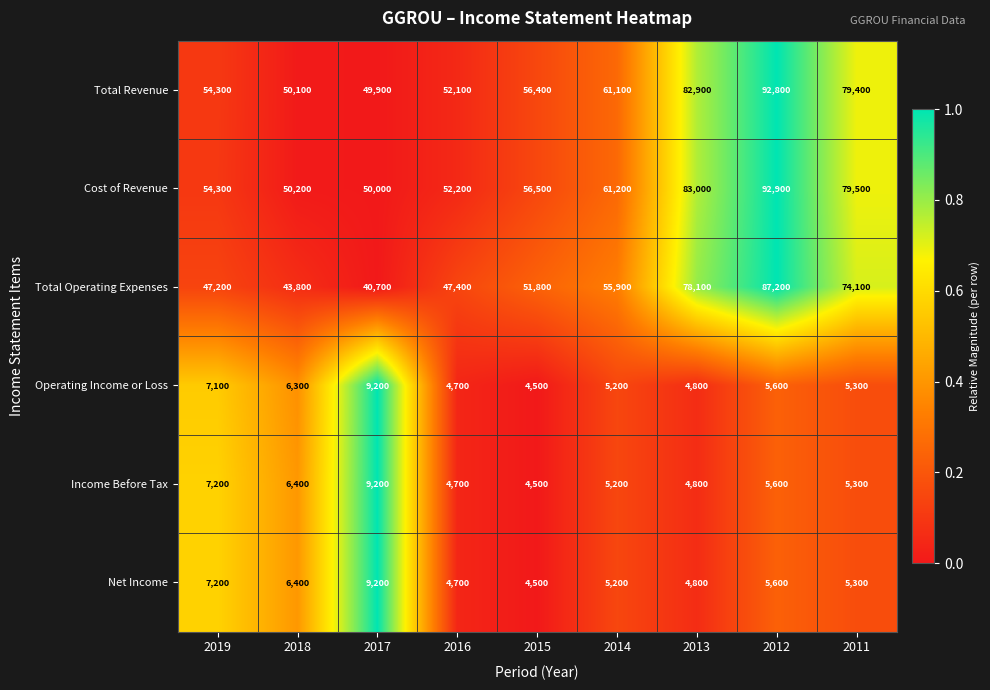

What is the minimum value shown in the chart?

4500